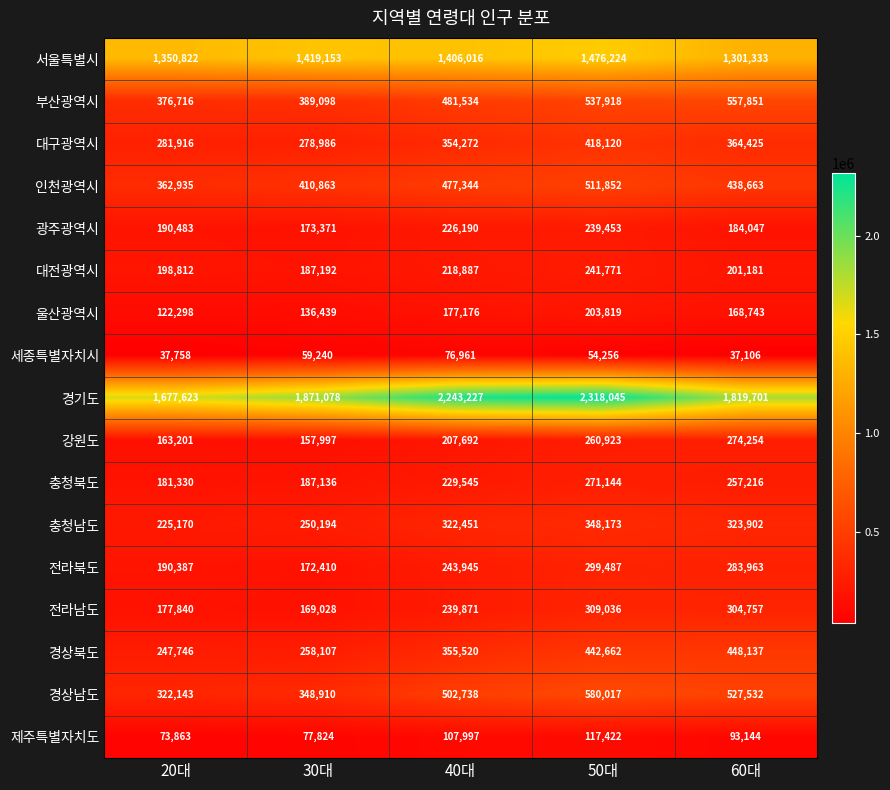

The 경상북도 series shows 355520 at 40대. True or false?

True